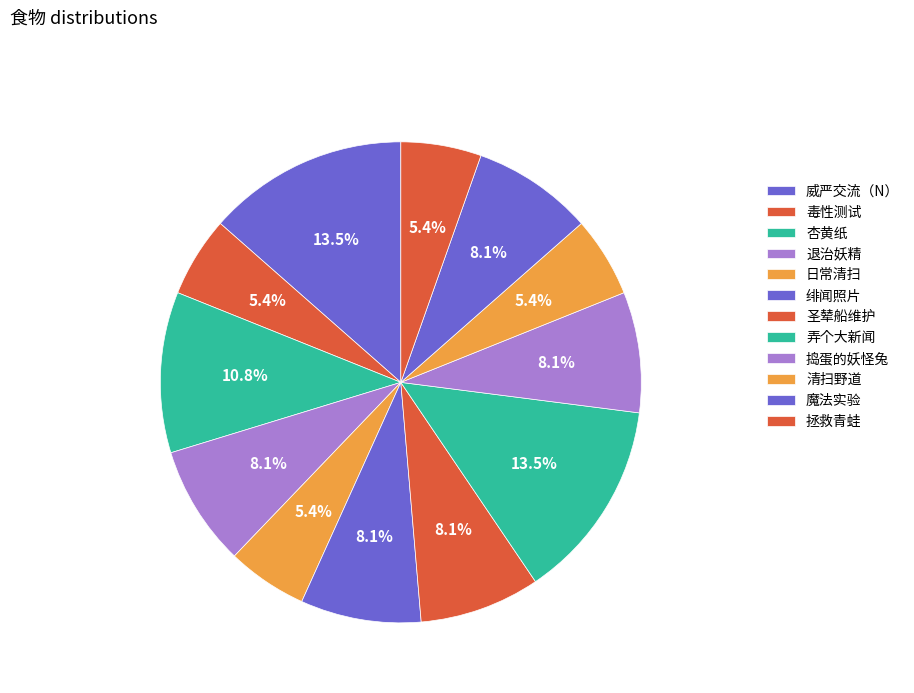

Combined, what portion of the pie is 绯闻照片 and 捣蛋的妖怪兔?

16.2%